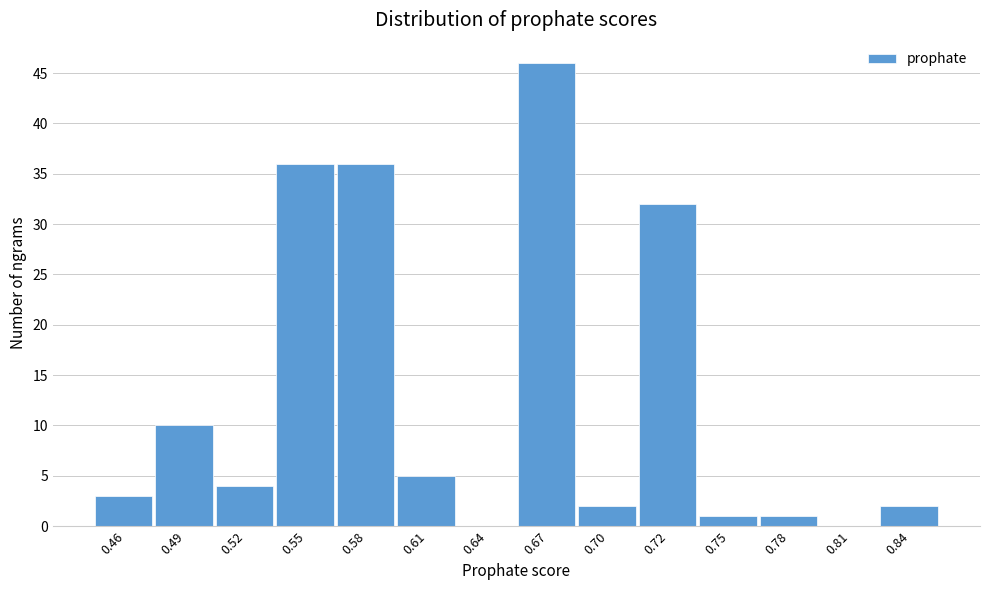

Reading left to right, transcribe all the data shown in this chart.

0.46=3	0.49=10	0.52=4	0.55=36	0.58=36	0.61=5	0.64=0	0.67=46	0.70=2	0.72=32	0.75=1	0.78=1	0.81=0	0.84=2